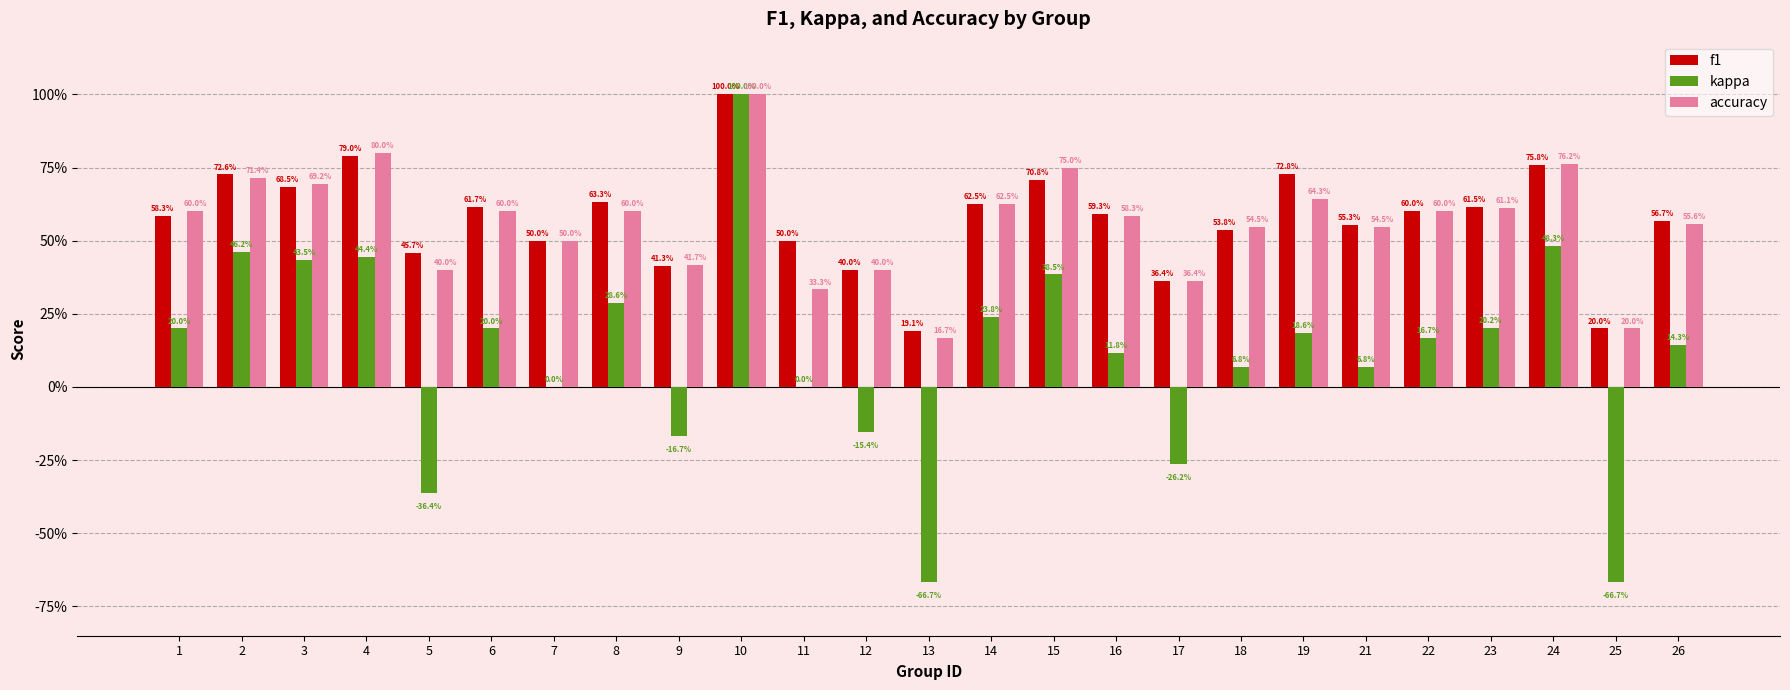

Are the bars horizontal?

No